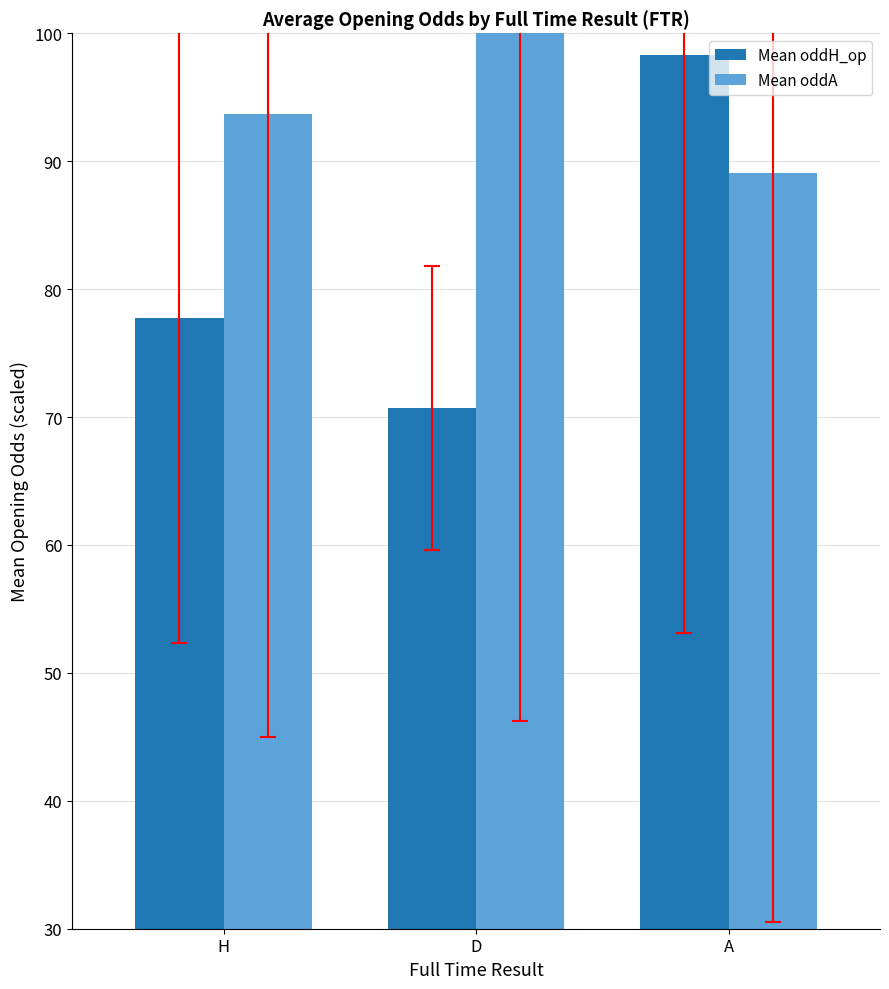

What is the spread (max minus min) of values at H?

15.9